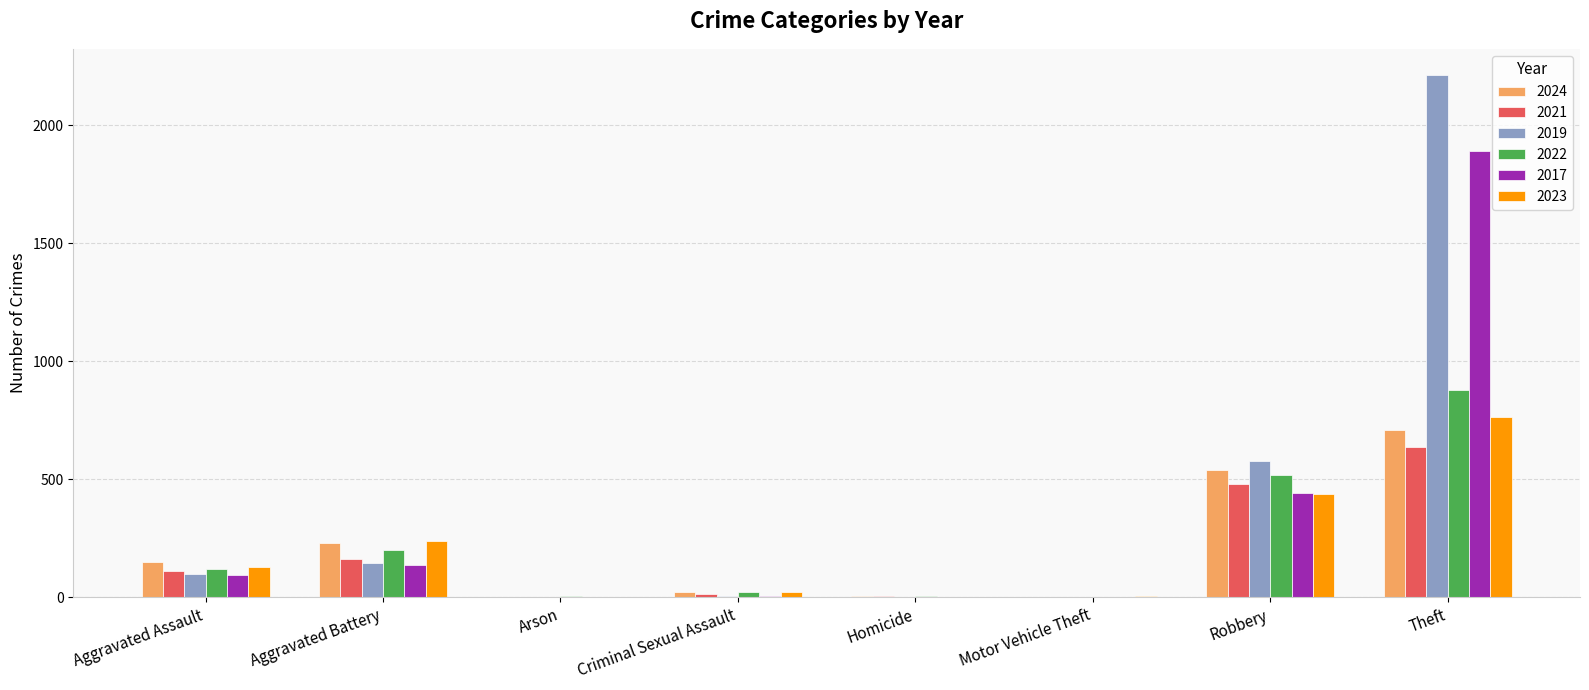

How many groups of bars are there?

8